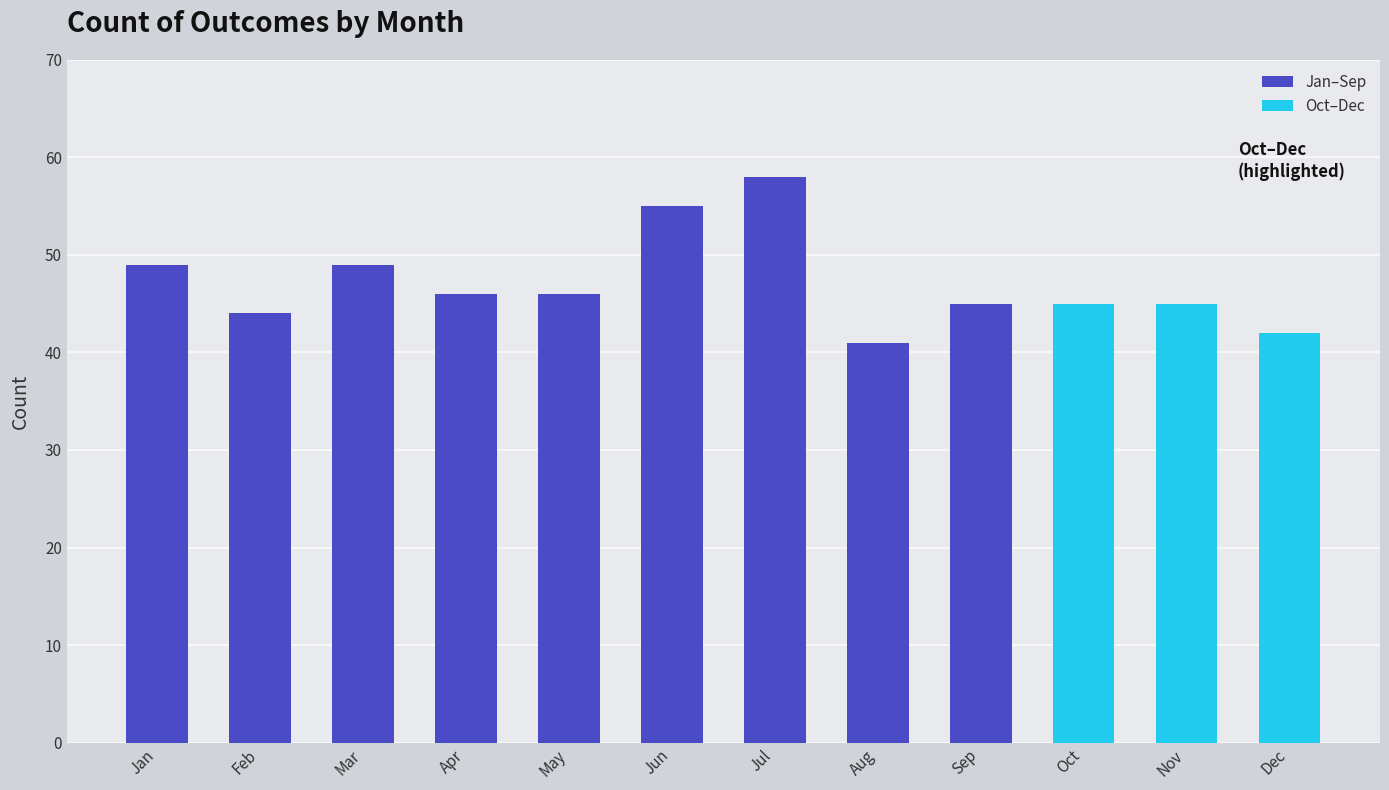

What is the ratio of the value at Mar to the value at Aug?

1.2